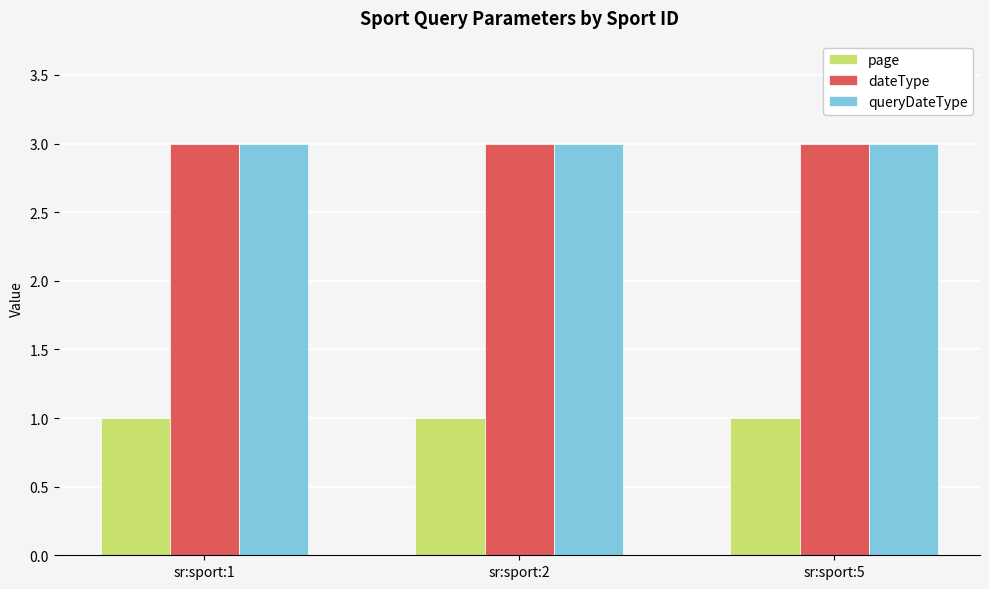

Reading right to left, what are all the values shown in this chart?

page: 1	1	1
dateType: 3	3	3
queryDateType: 3	3	3